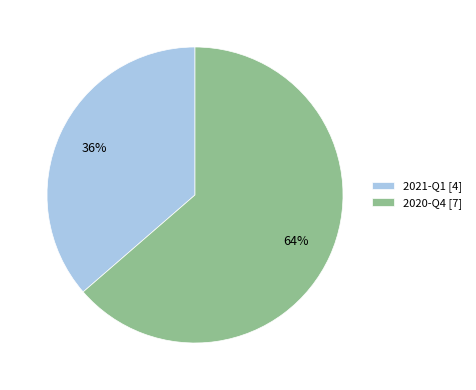

What is the ratio of the value at 2021-Q1 [4] to the value at 2020-Q4 [7]?

0.6